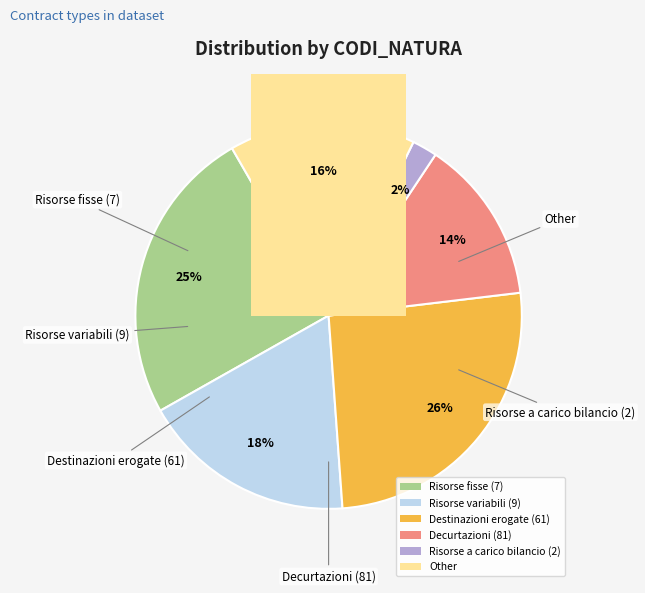

What percentage do 2 and 9 together represent?

20.1%